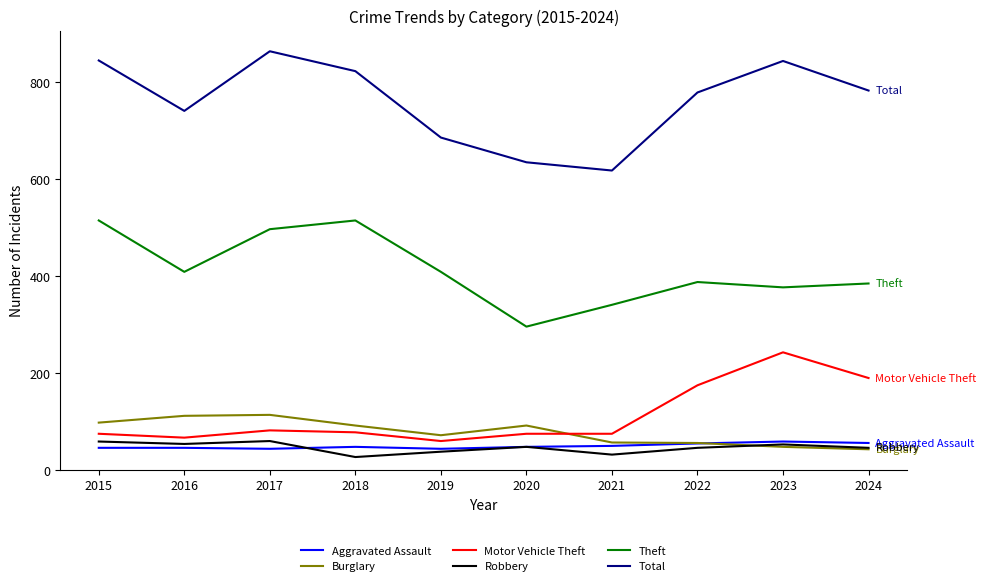

What is the spread (max minus min) of values at 2016?

695